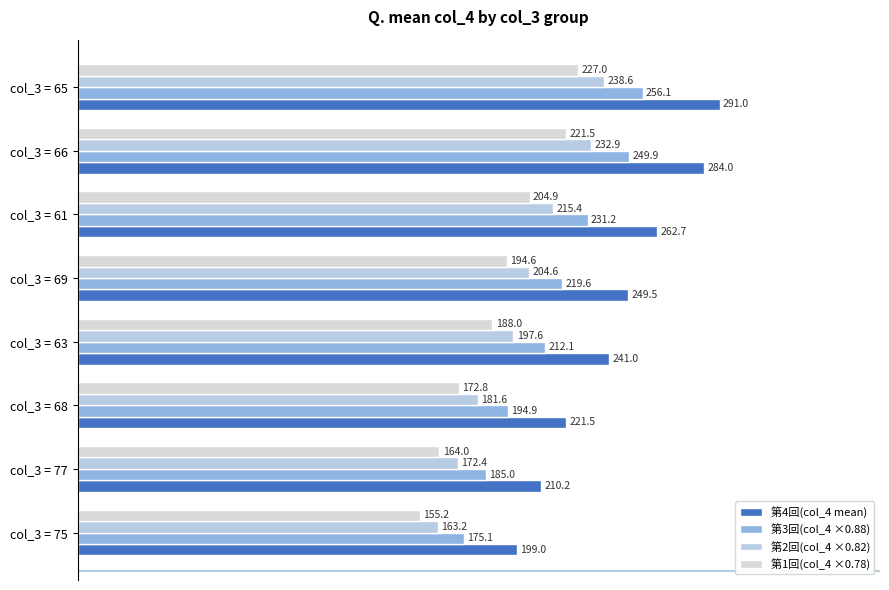

Reading left to right, list all the values displayed in this chart.

第4回(col_4 mean): 199.0	210.2	221.5	241.0	249.5	262.7	284.0	291.0
第3回(col_4 ×0.88): 175.1	185.0	194.9	212.1	219.6	231.2	249.9	256.1
第2回(col_4 ×0.82): 163.2	172.4	181.6	197.6	204.6	215.4	232.9	238.6
第1回(col_4 ×0.78): 155.2	164.0	172.8	188.0	194.6	204.9	221.5	227.0